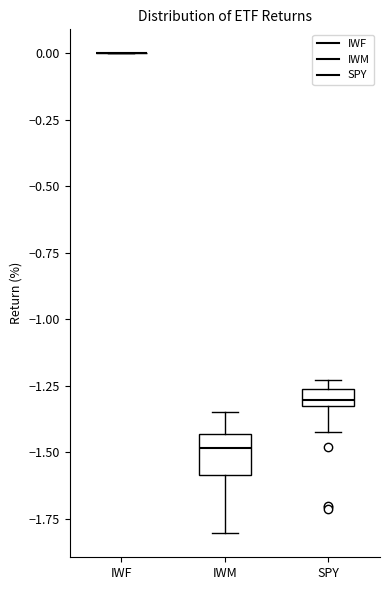

Which box is the tallest, from its lower edge to its upper edge?

IWM